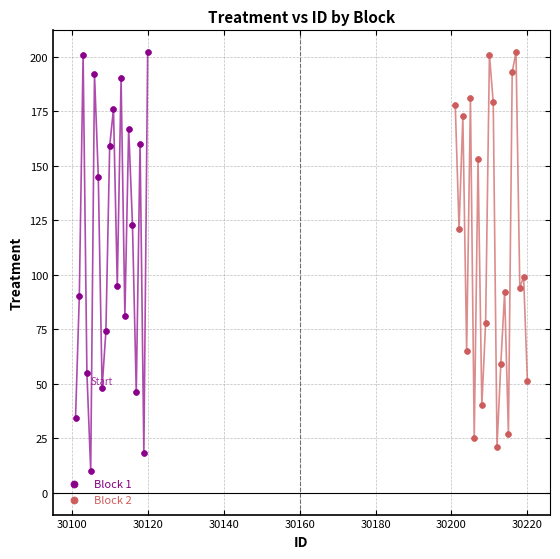

Which series contains the lowest Y value?

Block 1